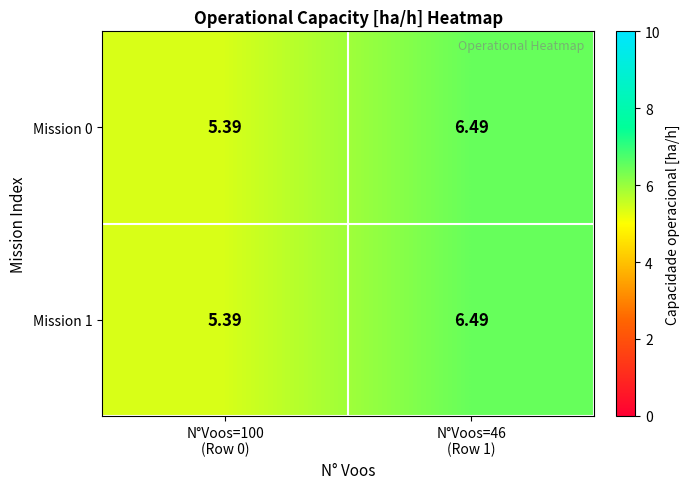

What is the greatest value displayed?

6.5